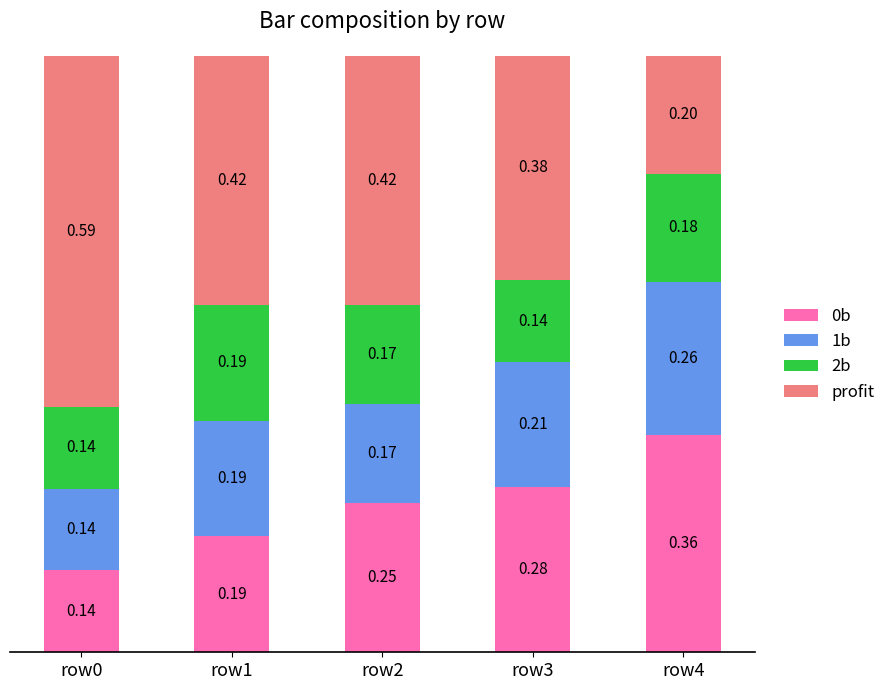

What is the approximate value of 0b at row1?

0.2